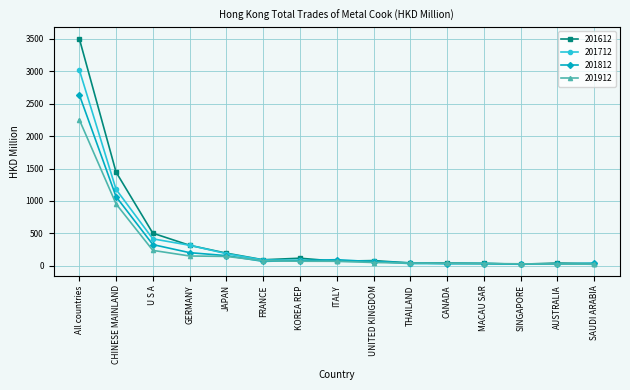

What is the maximum value for 201712?

3022.2